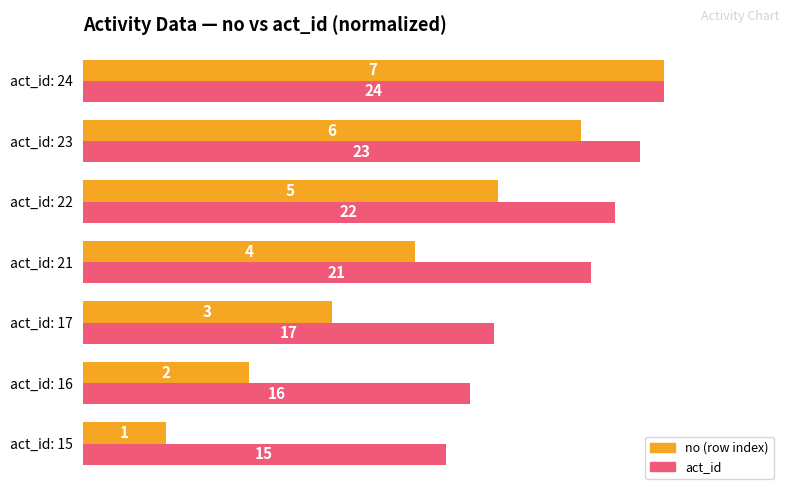

Which series has the largest total across all categories?

act_id